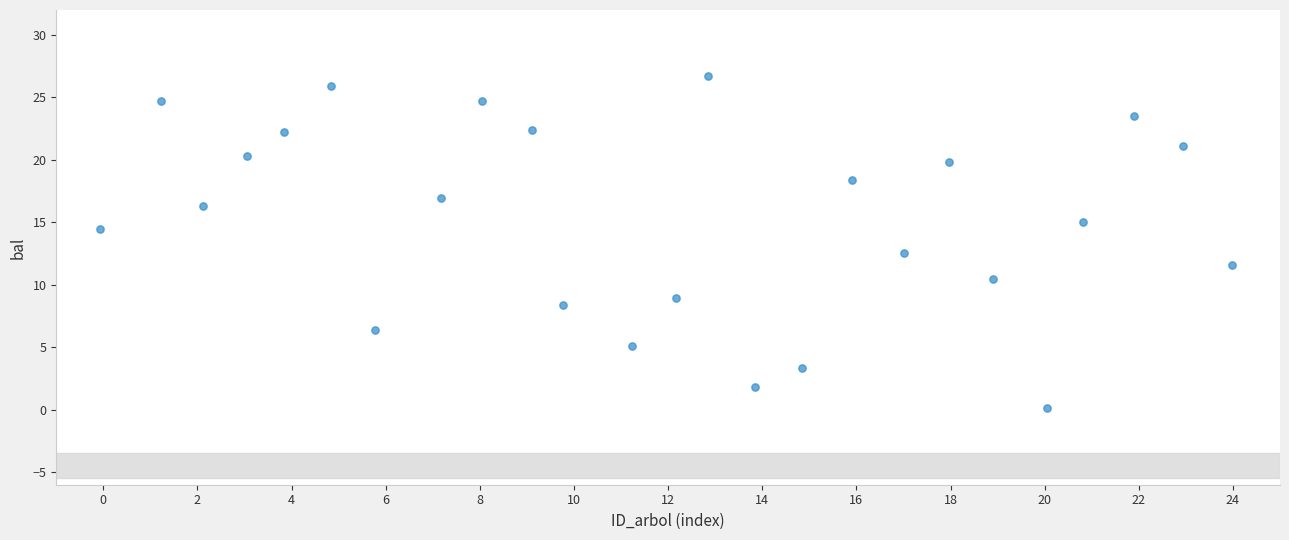

What is the range of X values (max minus min)?

24.0